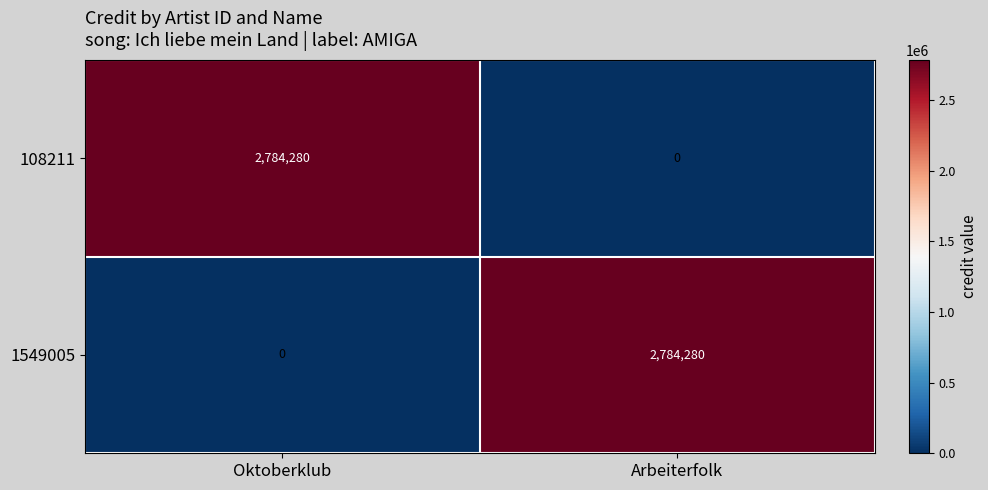

True or false: 108211 has a value of 2784280 at Oktoberklub.

True